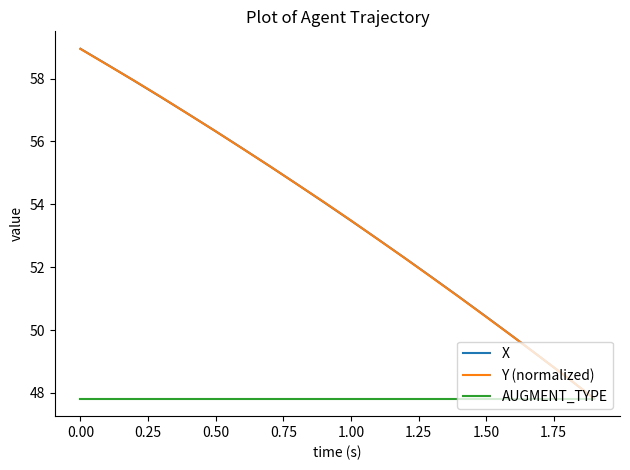

Reading left to right, list all the values displayed in this chart.

X: 58.9	58.4	57.9	57.4	56.9	56.3	55.8	55.2	54.6	54.1	53.5	52.9	52.3	51.7	51.1	50.4	49.8	49.1	48.5	47.8
Y (normalized): 58.9	58.4	57.9	57.4	56.9	56.3	55.8	55.2	54.6	54.1	53.5	52.9	52.3	51.7	51.1	50.4	49.8	49.1	48.5	47.8
AUGMENT_TYPE: 47.8	47.8	47.8	47.8	47.8	47.8	47.8	47.8	47.8	47.8	47.8	47.8	47.8	47.8	47.8	47.8	47.8	47.8	47.8	47.8